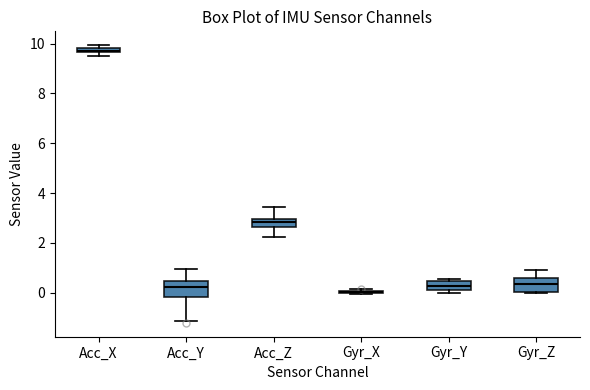

Where is the upper edge of the box for Gyr_Z on the y-axis? The values are not printed on the chart, so give them approximately, as read against the axis.

0.6